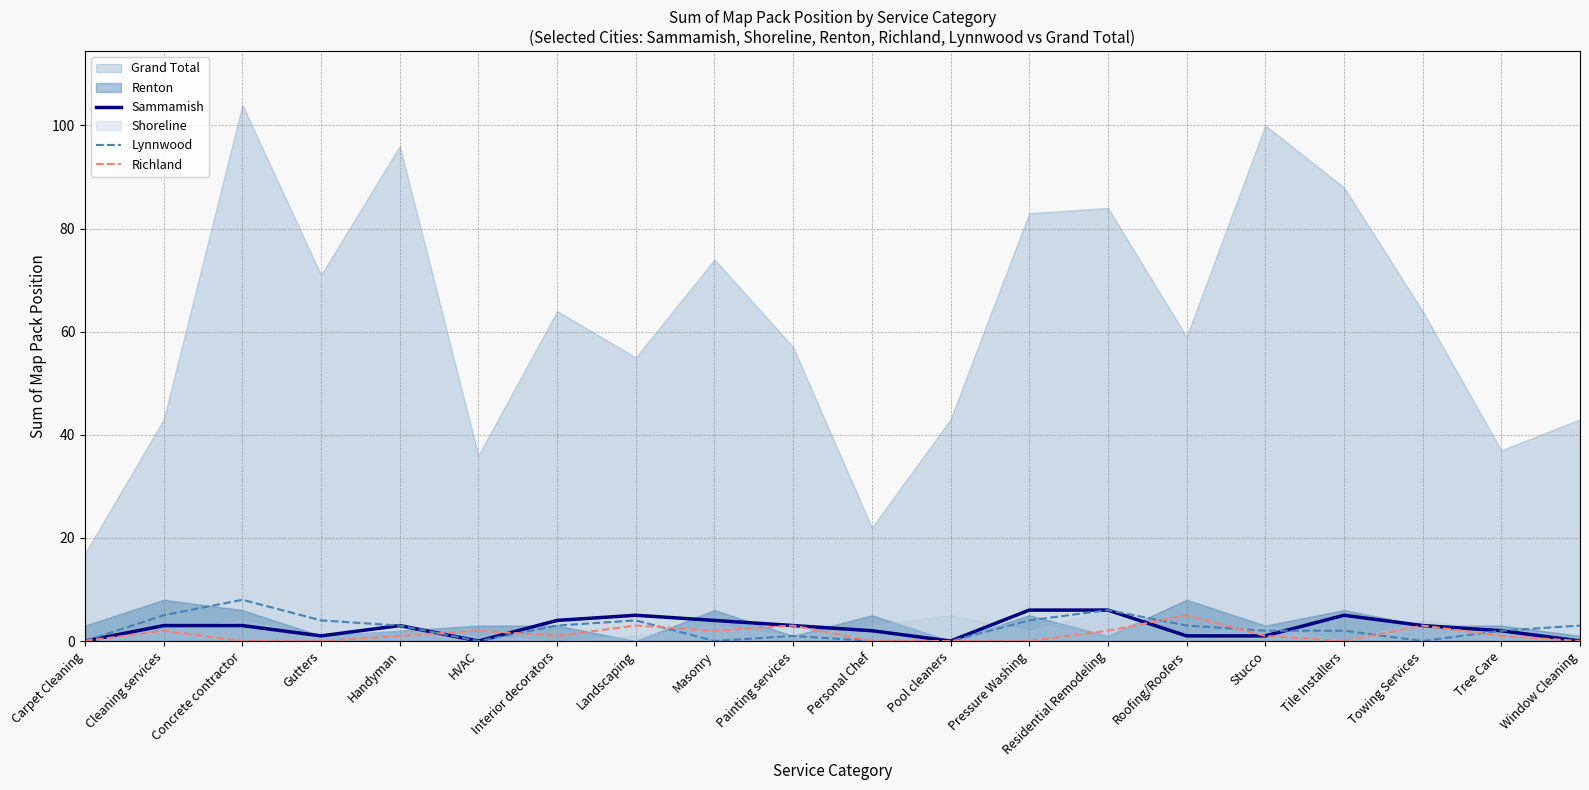

True or false: Sammamish has a value of 3 at Painting services.

True